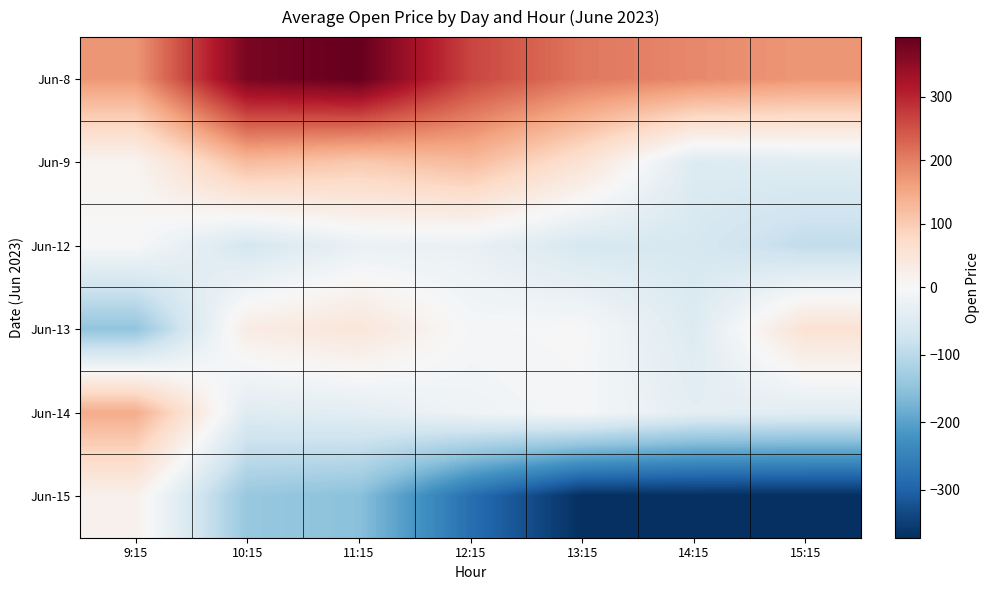

Rank the series at 12:15 from highest to lowest value.

Jun-8, Jun-9, Jun-13, Jun-14, Jun-12, Jun-15